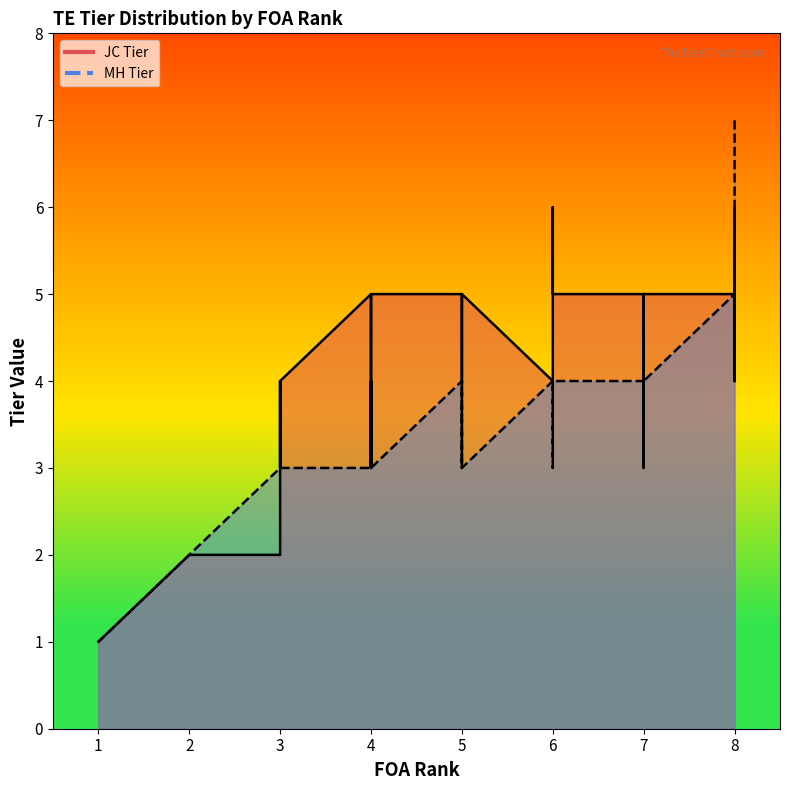

True or false: JC Tier line and MH Tier line intersect in this chart.

True